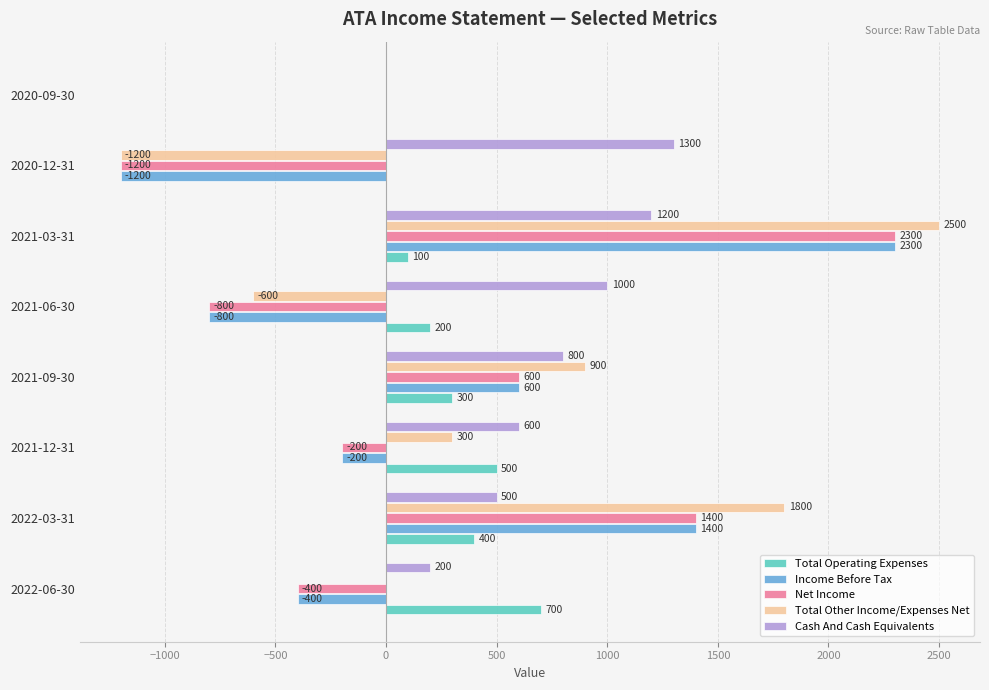

Where is Total Other Income/Expenses Net nearest to the value 650?

2021-09-30